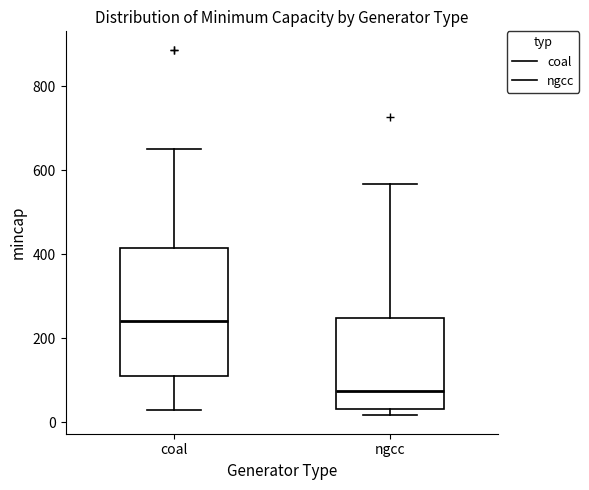

Which box is the tallest, from its lower edge to its upper edge?

coal